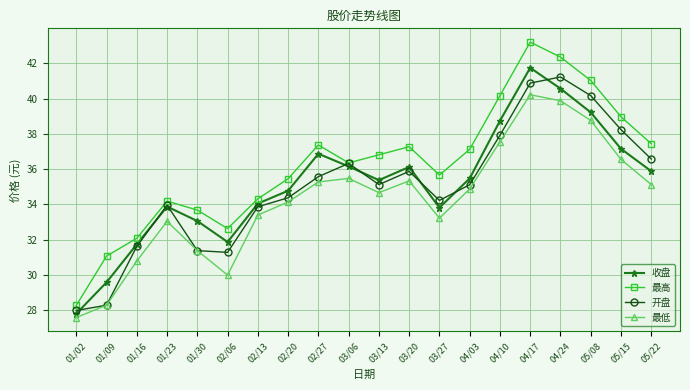

True or false: 最低 and 收盘 cross at least once.

False